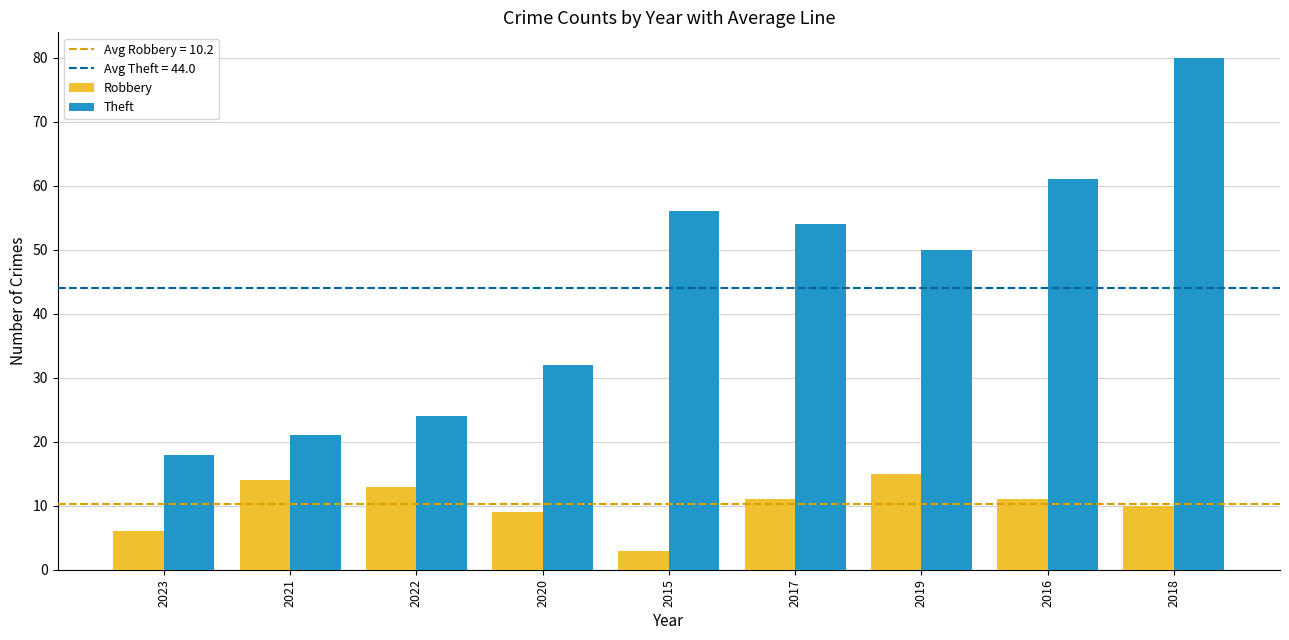

Between 2021 and 2019, which series saw the biggest shift?

Theft